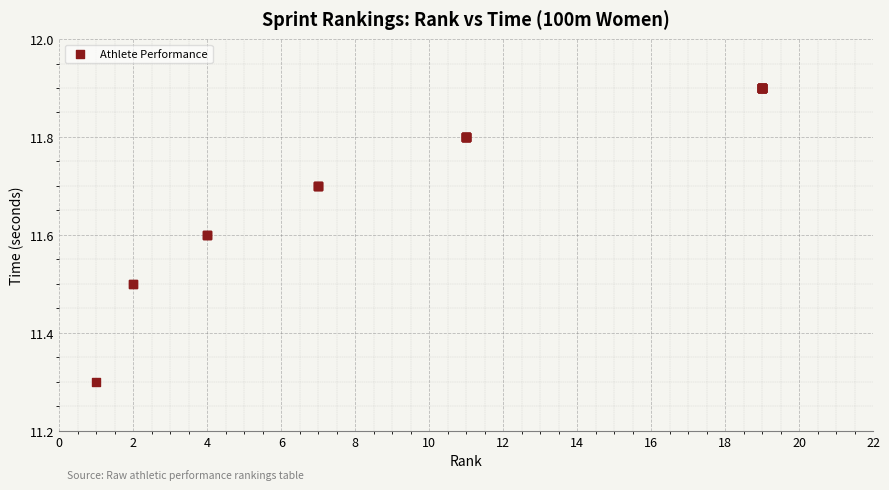

What Y value in the scatter plot is closest to 11?

11.3